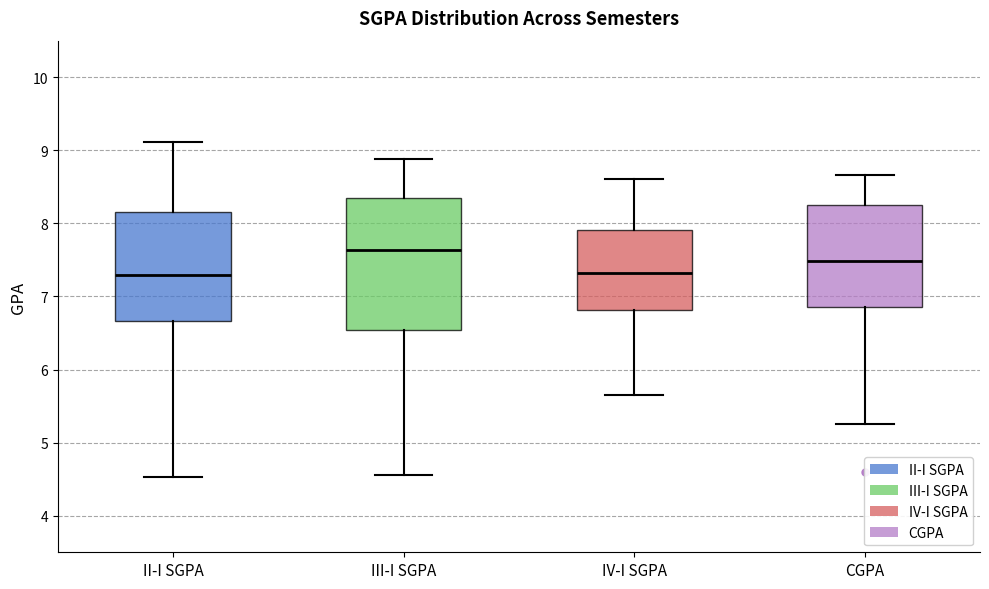

Reading left to right, transcribe this box plot: for each box, give where its median line is, the range the box spans, and where its two whiskers end, as read against the y-axis. The values are not printed on the chart, so give them approximately, as read against the axis.

II-I SGPA: median 7.3, box 6.7 to 8.2, whiskers 4.5 to 9.1
III-I SGPA: median 7.6, box 6.5 to 8.3, whiskers 4.6 to 8.9
IV-I SGPA: median 7.3, box 6.8 to 7.9, whiskers 5.7 to 8.6
CGPA: median 7.5, box 6.9 to 8.3, whiskers 5.3 to 8.7